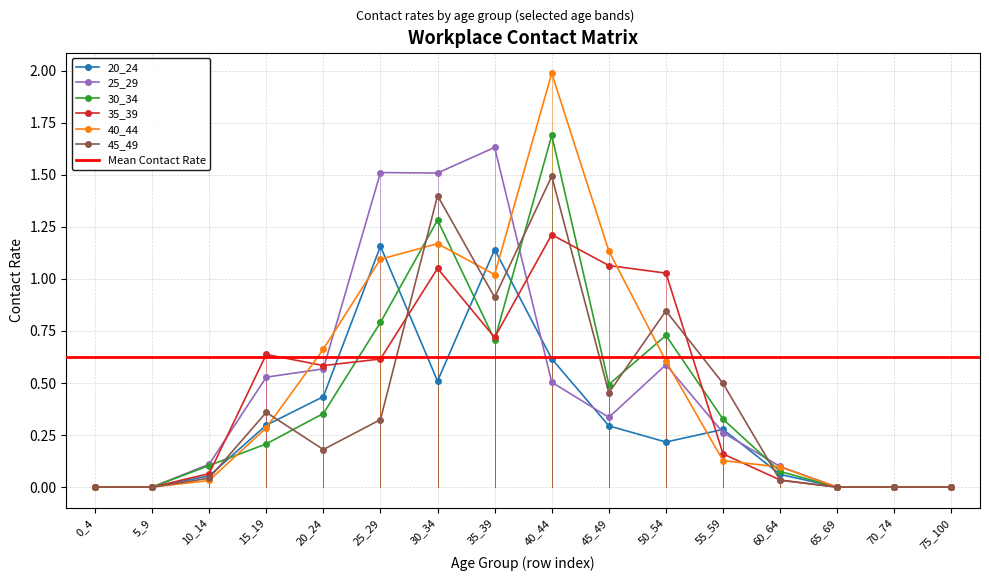

Which has a higher value, 70_74 or 0_4?

70_74